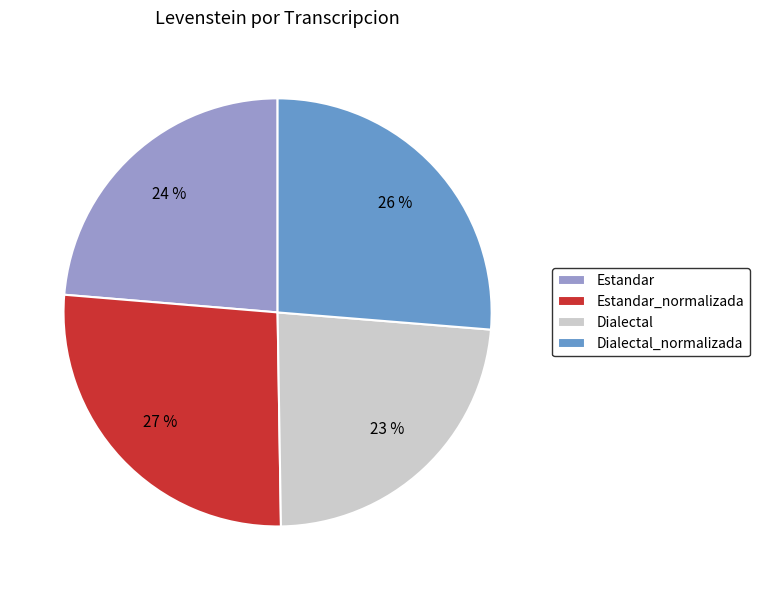

The Estandar_normalizada slice represents 27% of the pie. True or false?

True